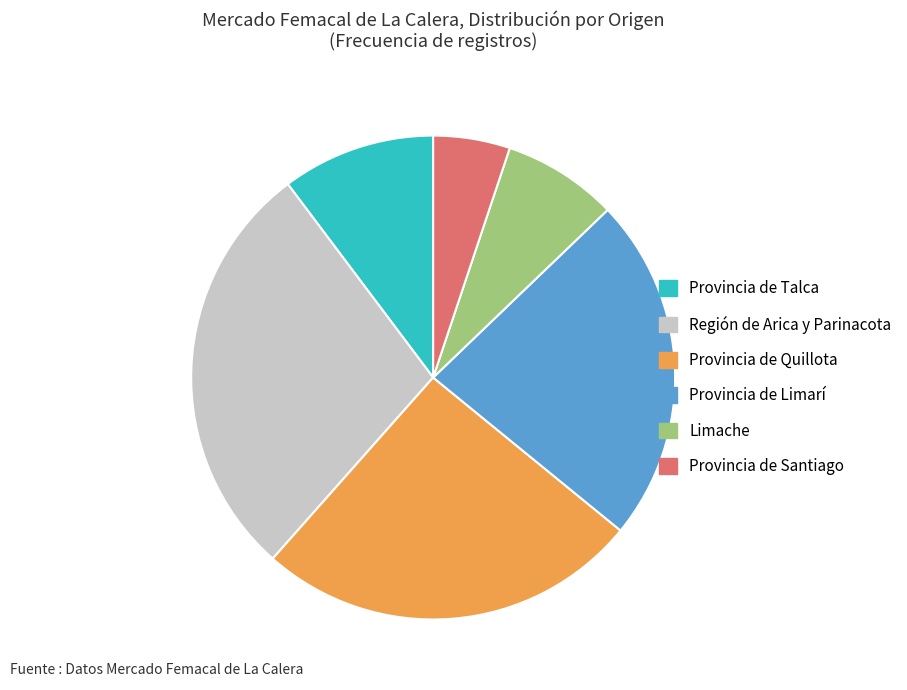

What is the largest slice in the pie chart?

Región de Arica y Parinacota